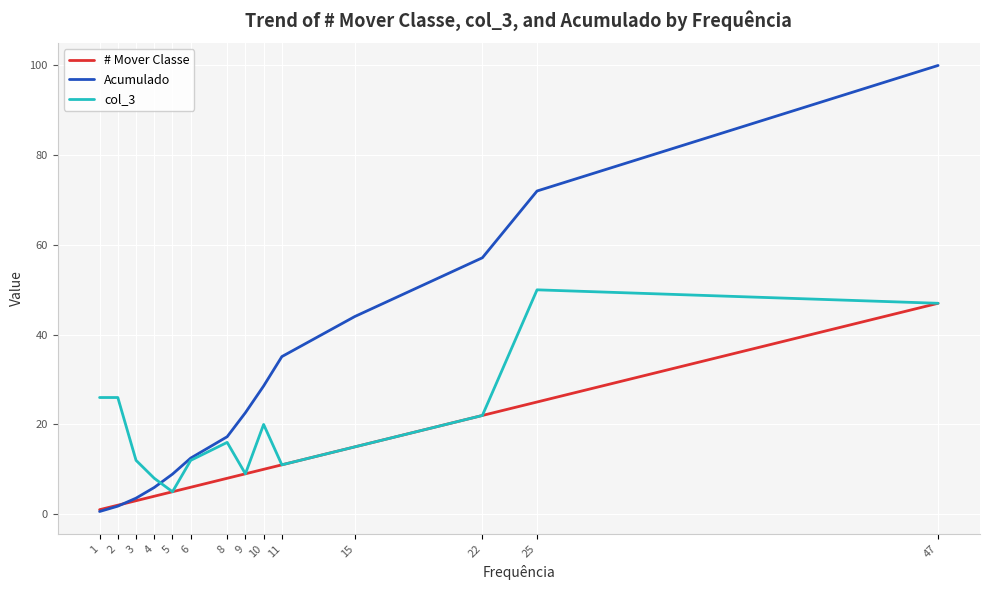

Which series has the largest total across all categories?

Acumulado